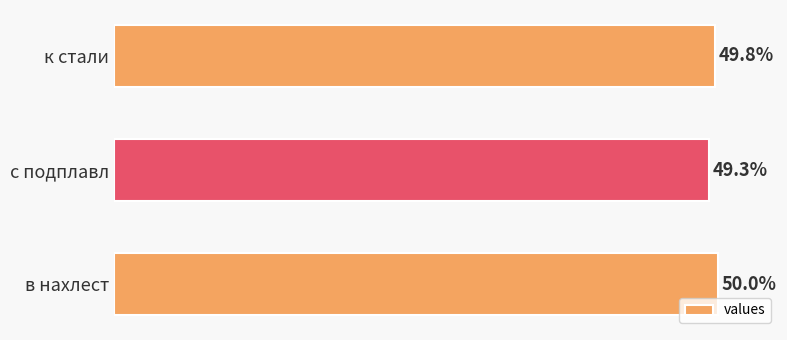

Between с подплавл and в нахлест, which is larger?

в нахлест